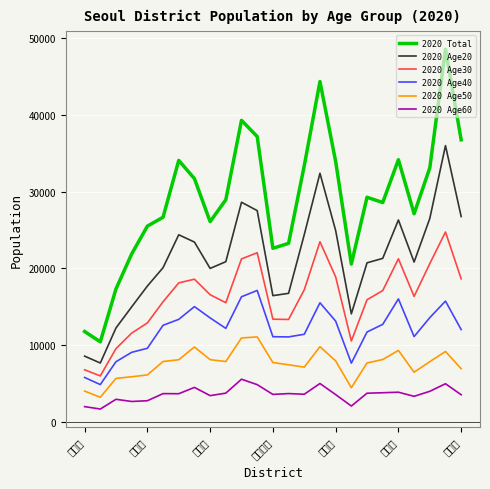

At how many categories does at least one series exceed 35978?

5